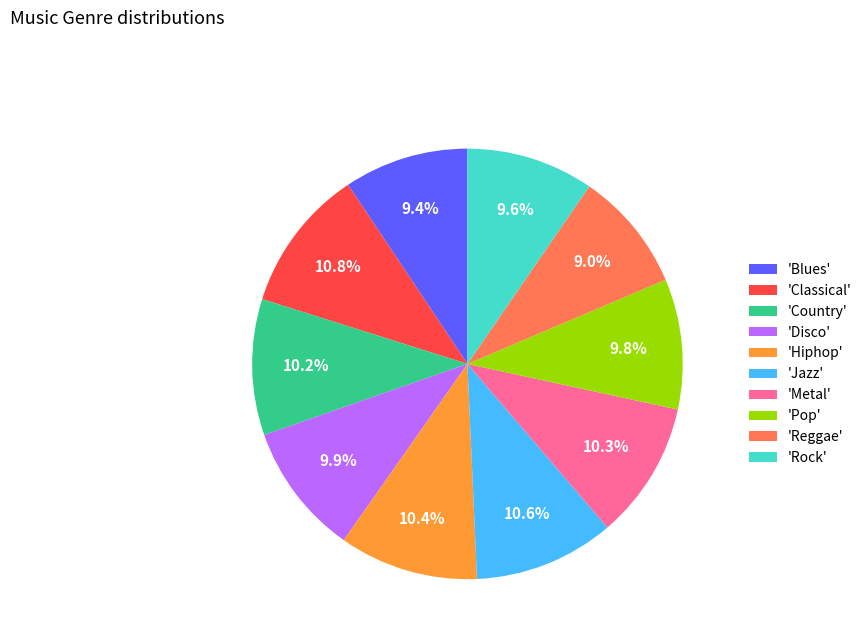

Between 'Reggae' and 'Pop', which is larger?

'Pop'